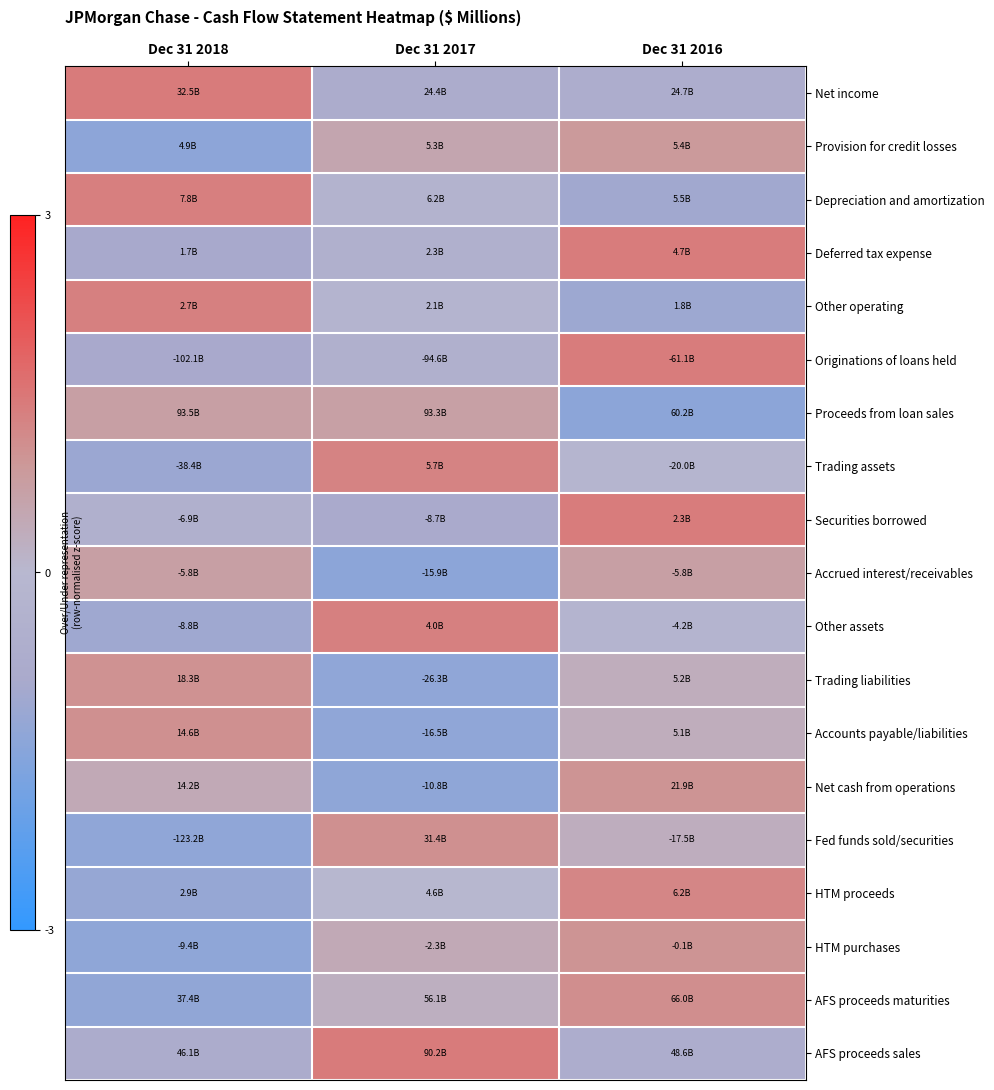

At which category is the sum across all series the highest?

Dec 31 2016